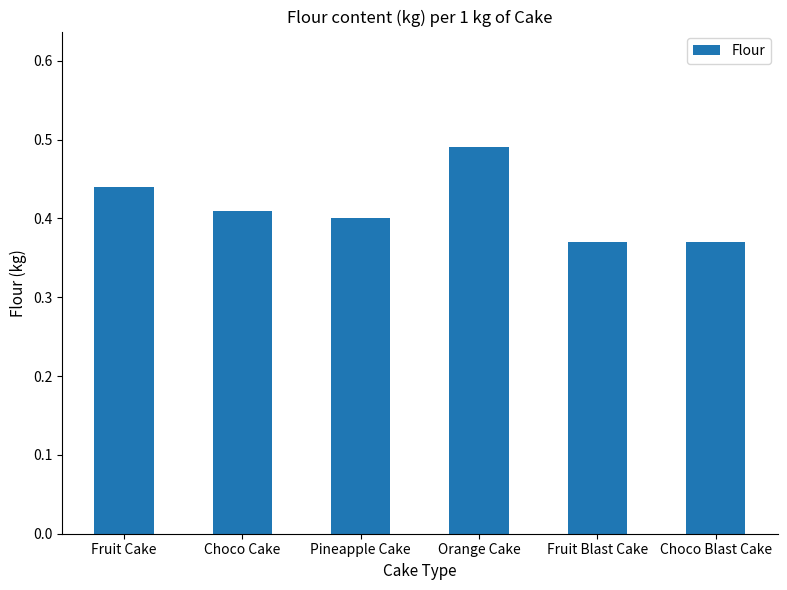

What is the sum of all values?

2.5